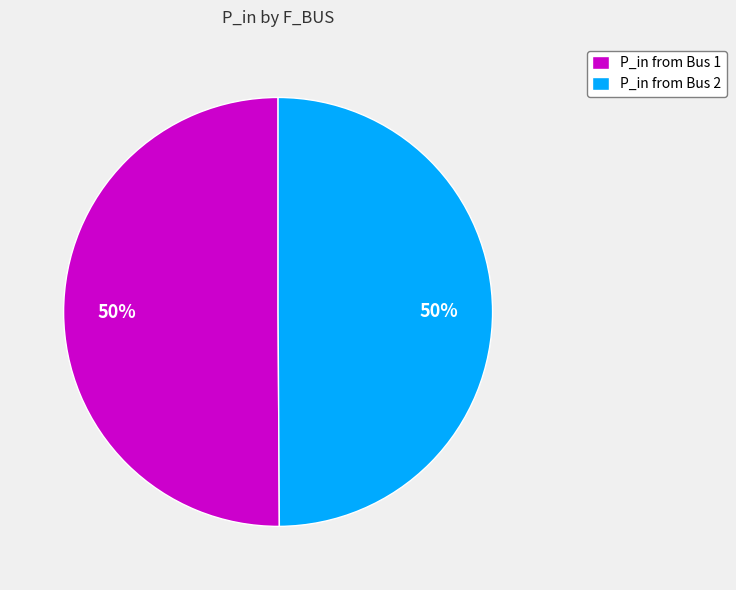

To the nearest percent, what is the average slice percentage?

50%